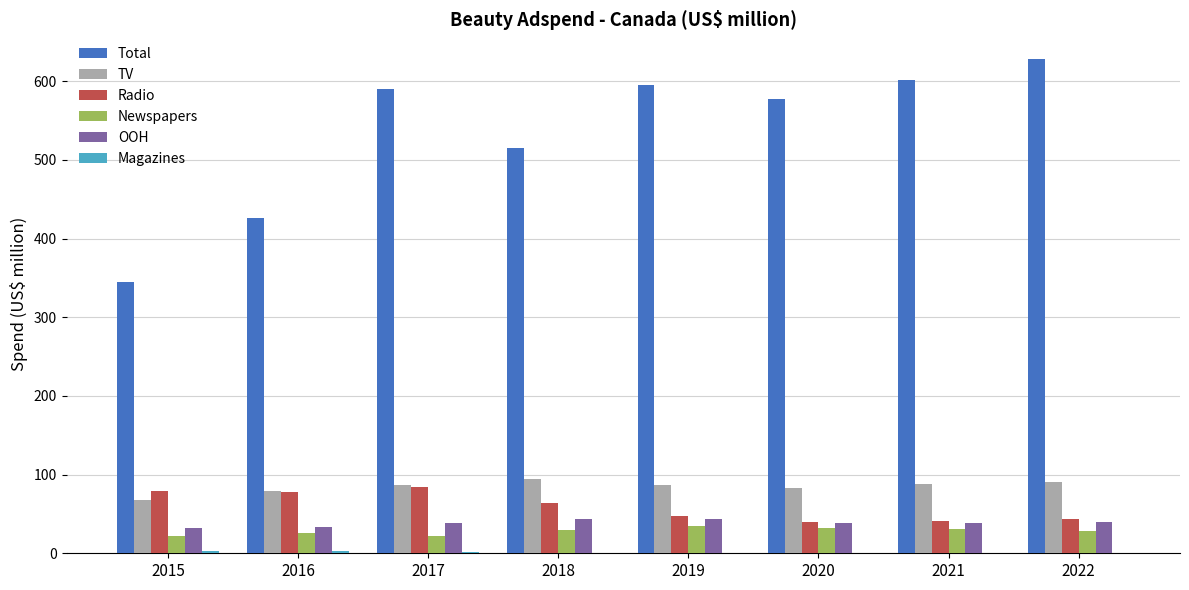

What is the greatest value displayed?

628.3